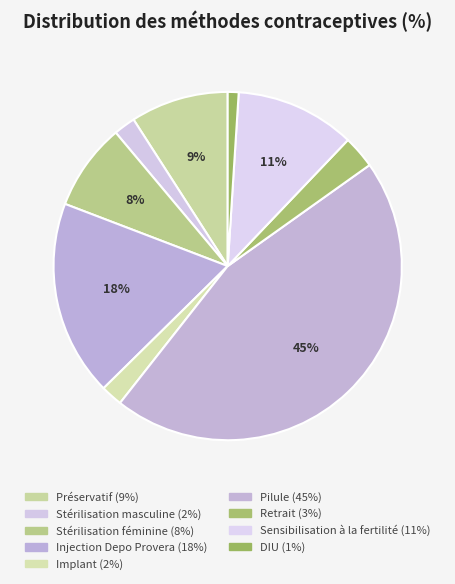

How many slices are in this pie chart?

9